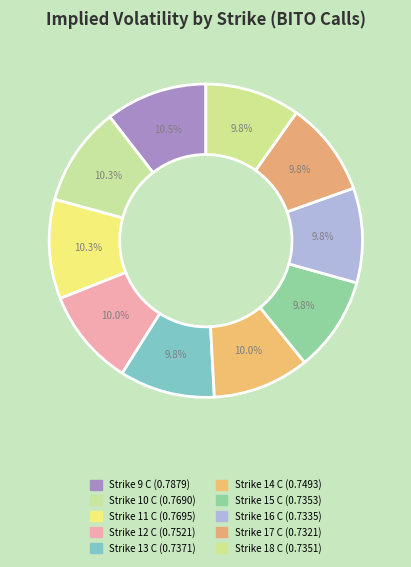

To the nearest percent, what is the difference between the largest and smallest slice percentages?

1%